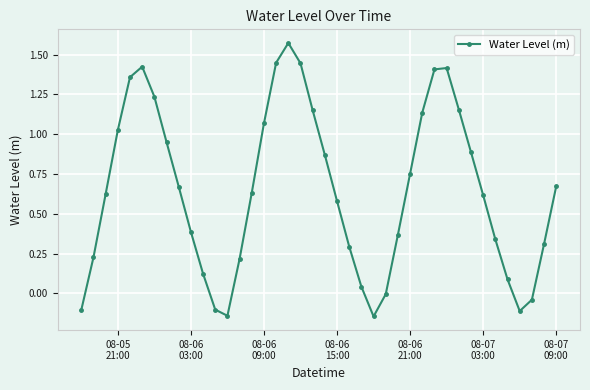

Count the number of data series in this chart.

1